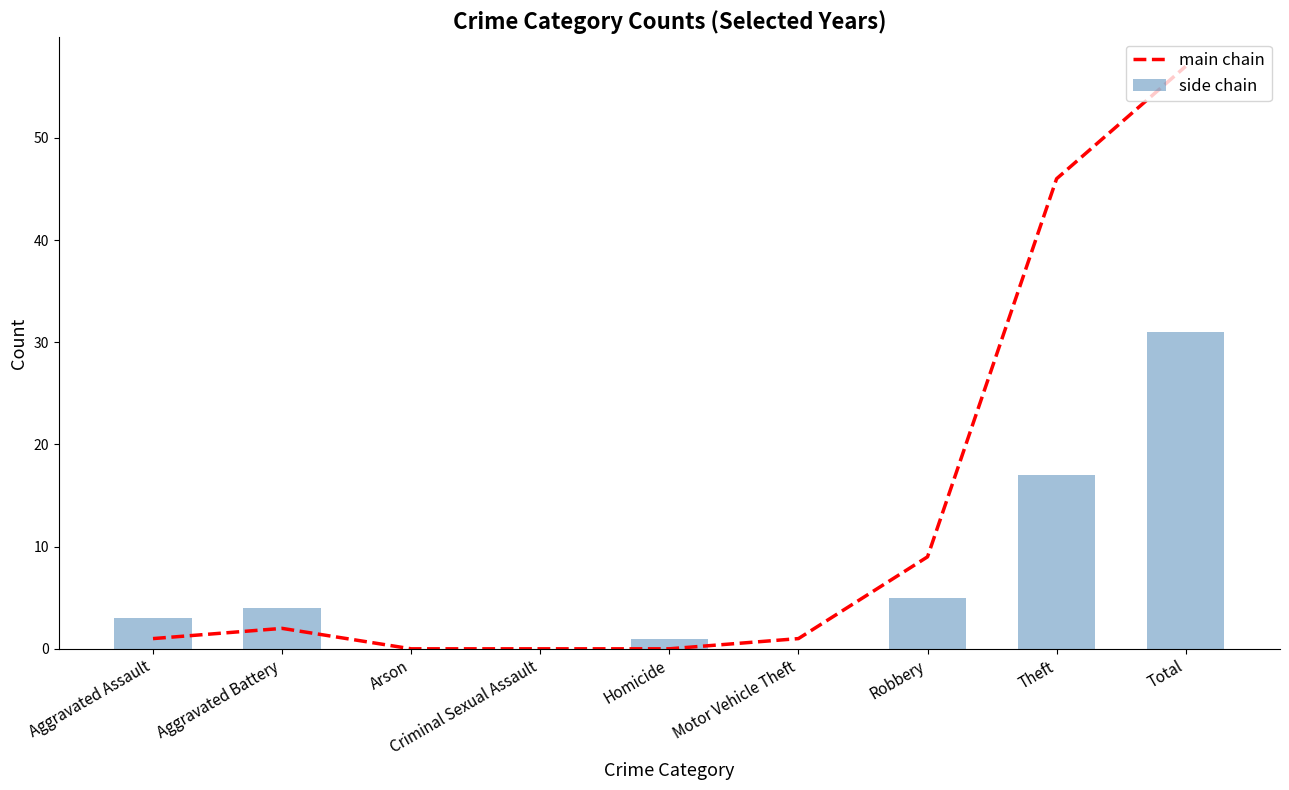

Which has a higher value, Criminal Sexual Assault or Total?

Total